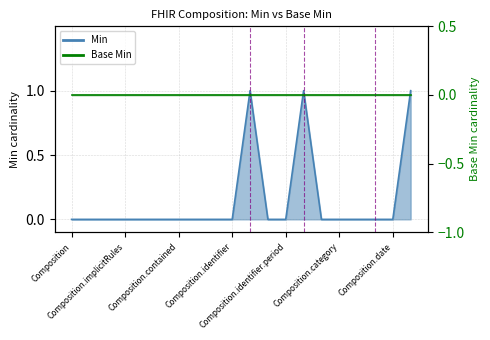

True or false: the data shows 0 at Composition.subject.

False